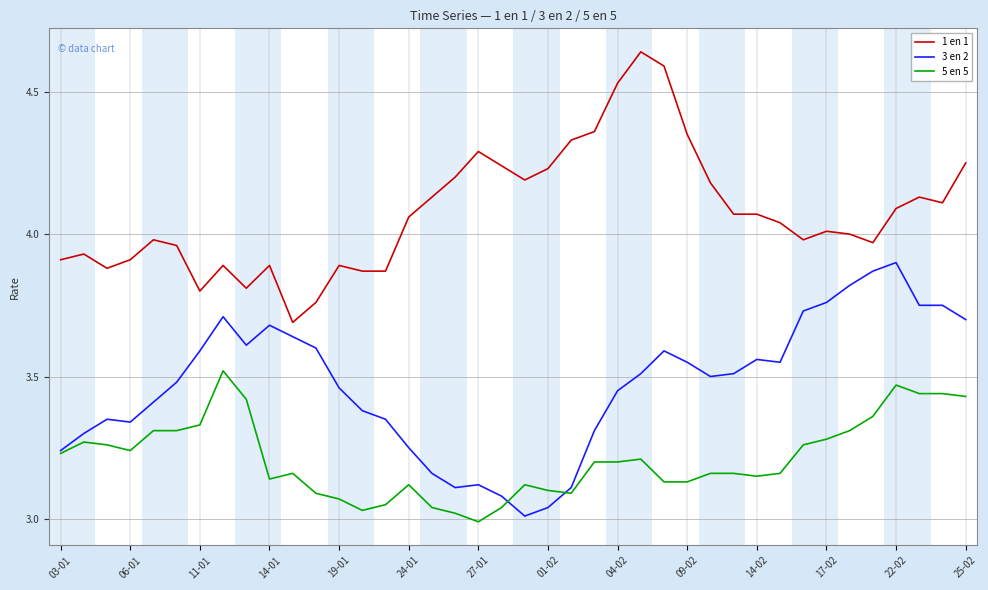

True or false: 1 en 1 and 3 en 2 intersect in this chart.

False